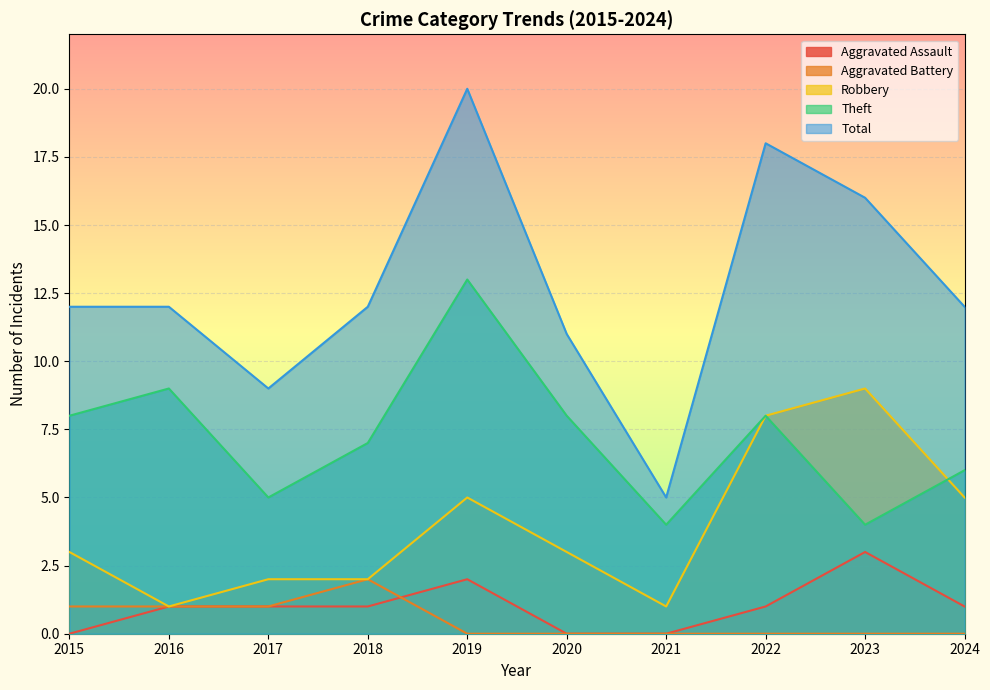

True or false: Total and Robbery intersect in this chart.

False